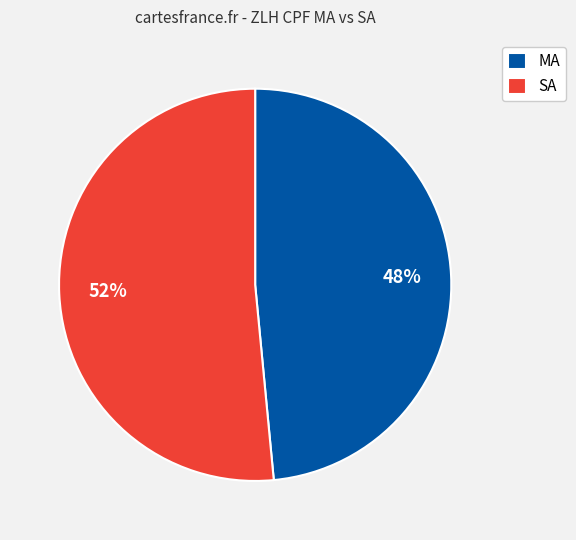

To the nearest percent, what is the average slice percentage?

50%